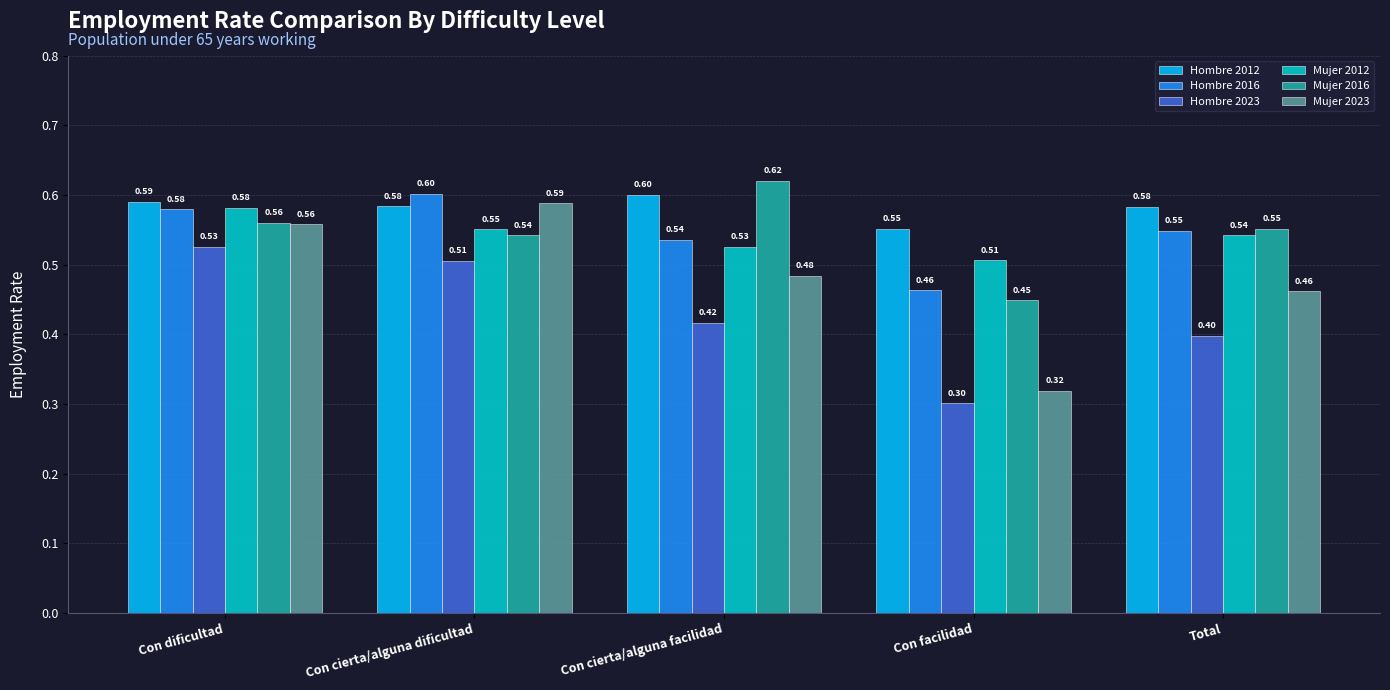

How many bars are there in each group?

6